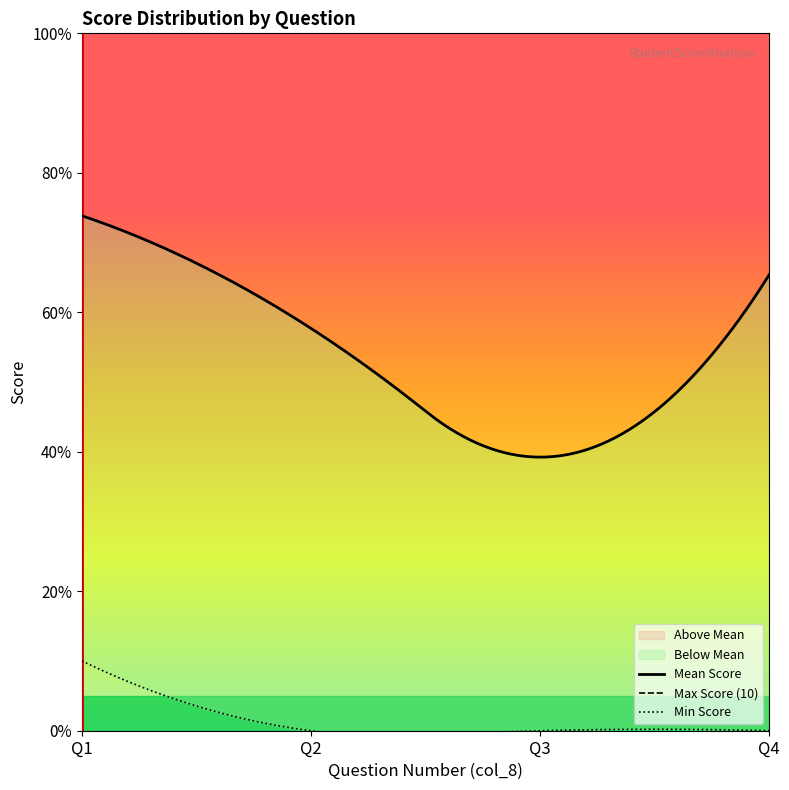

What is the sum of the Max Score values at 1 and 4?

20.0